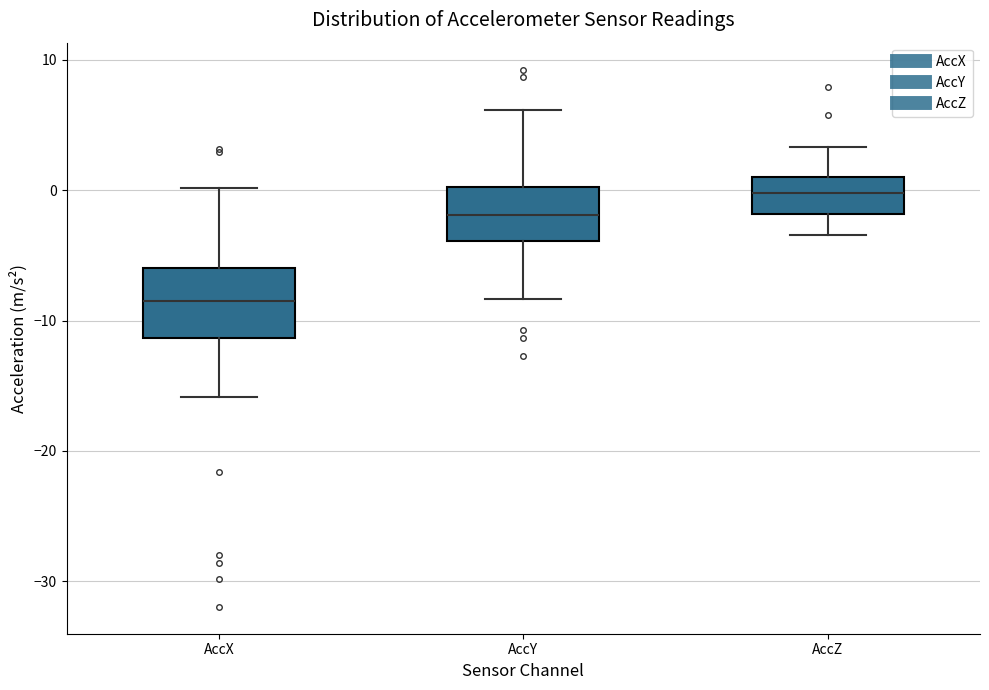

Which box's median line is the highest?

AccZ